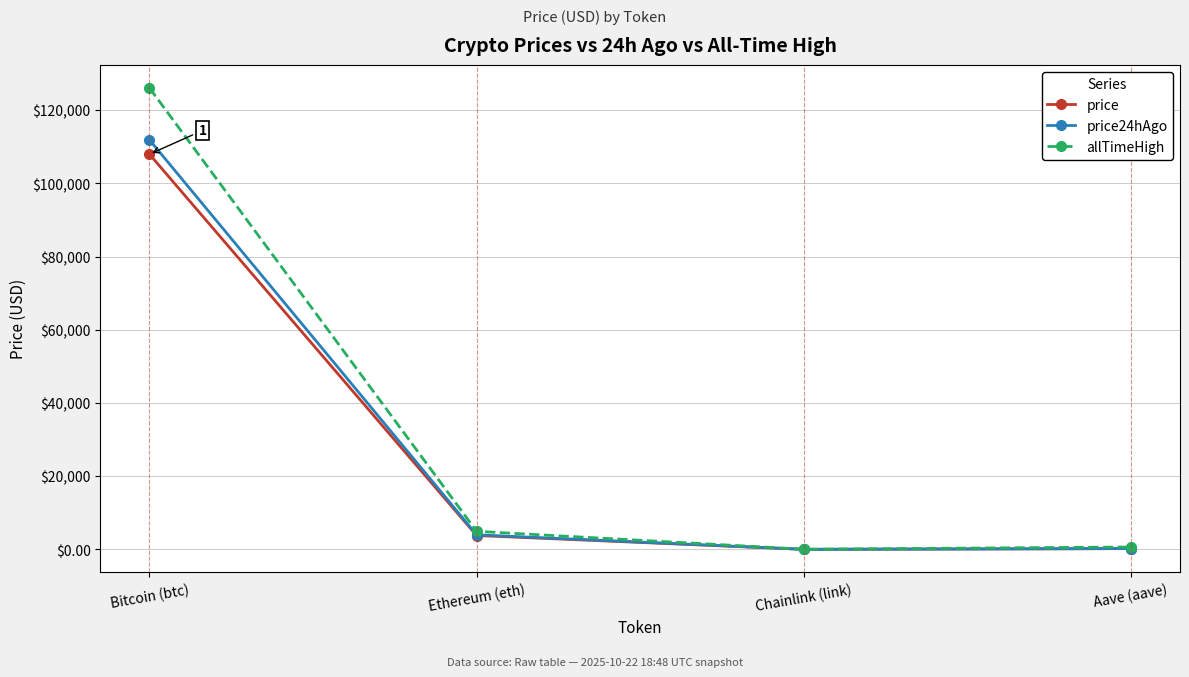

Which label corresponds to the largest value in the chart?

Bitcoin (btc)